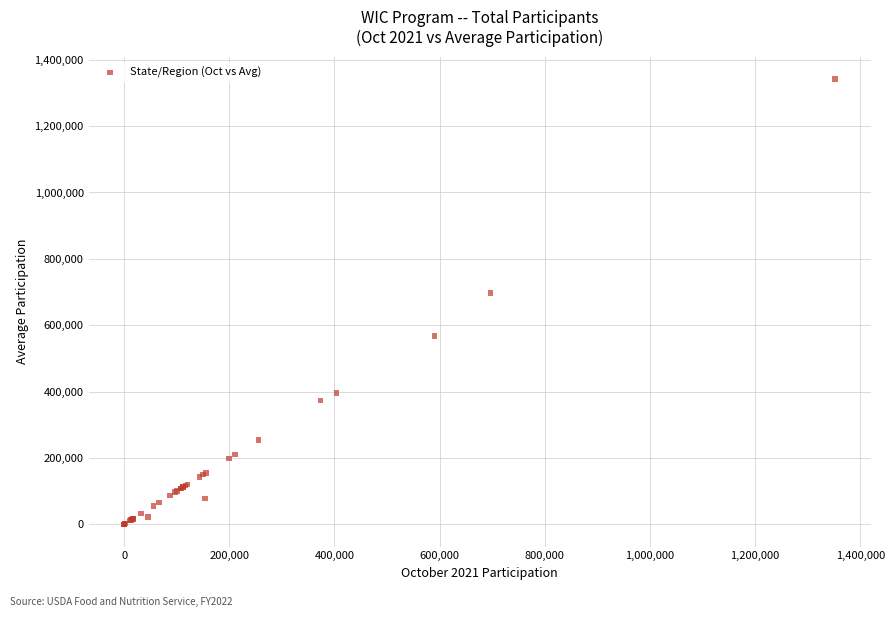

What Y value in the scatter plot is closest to 671030?

696848.0